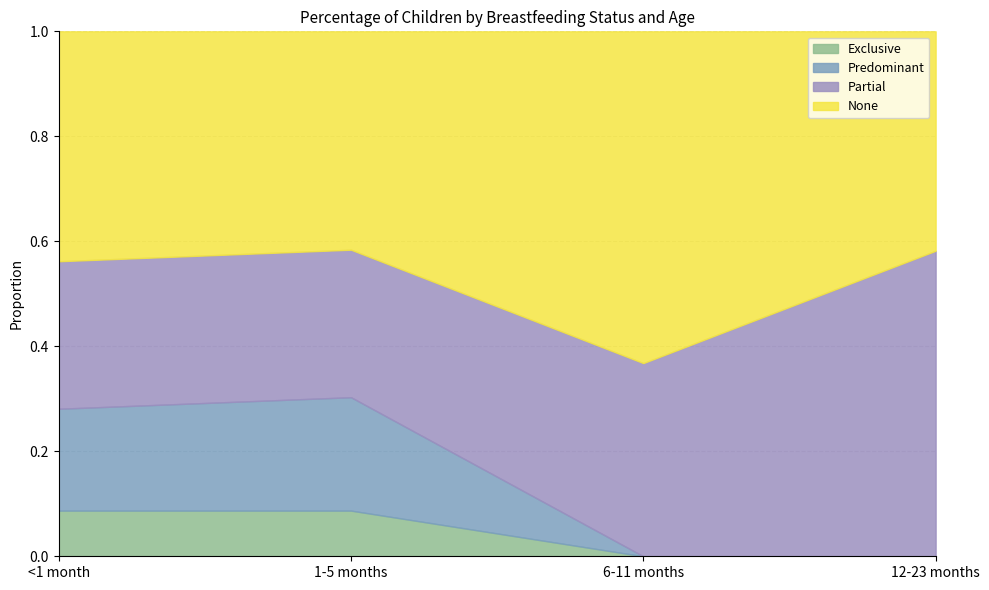

Which category has the highest value across all series?

6-11 months